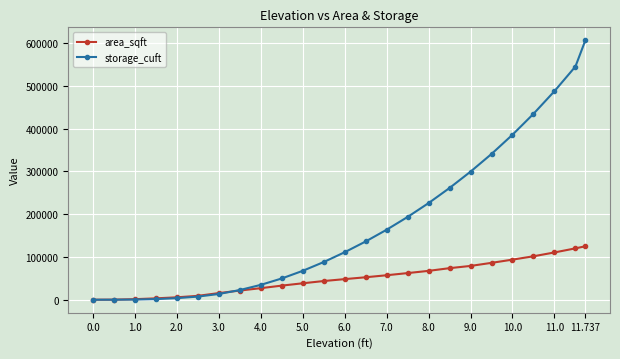

What is the greatest value displayed?

606759.3